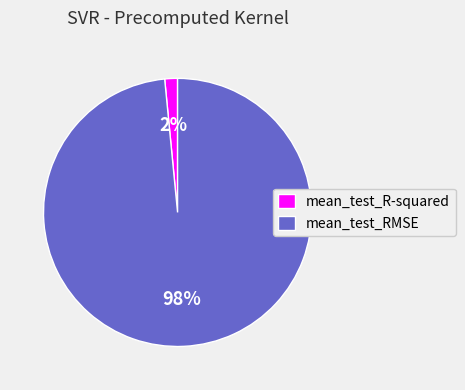

The mean_test_RMSE slice represents 98% of the pie. True or false?

True